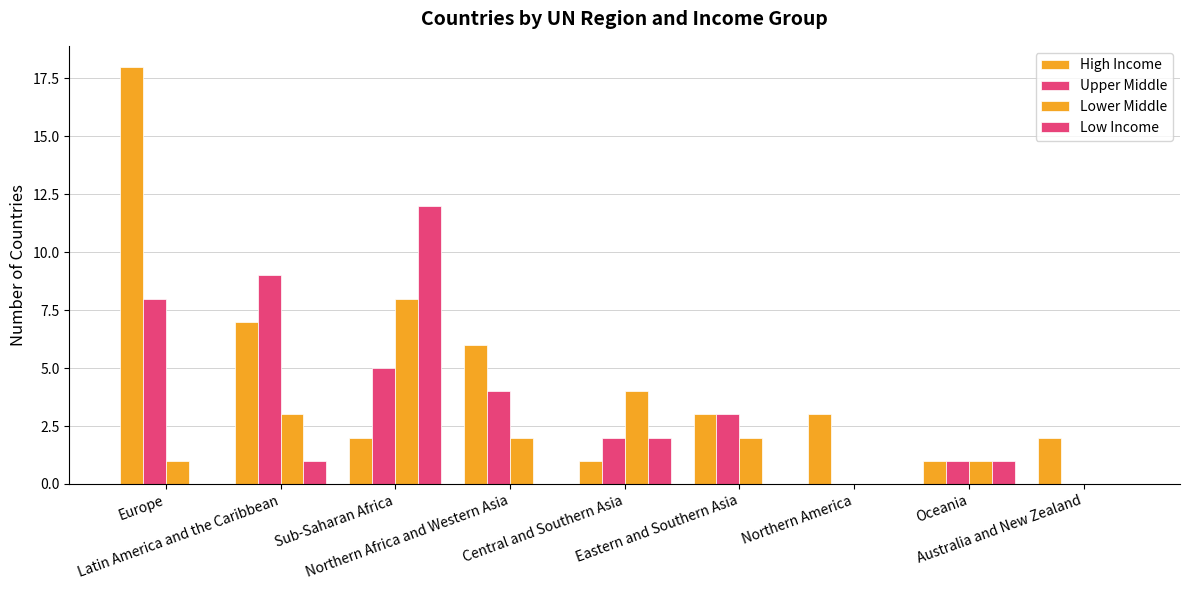

How many series are shown in this chart?

4